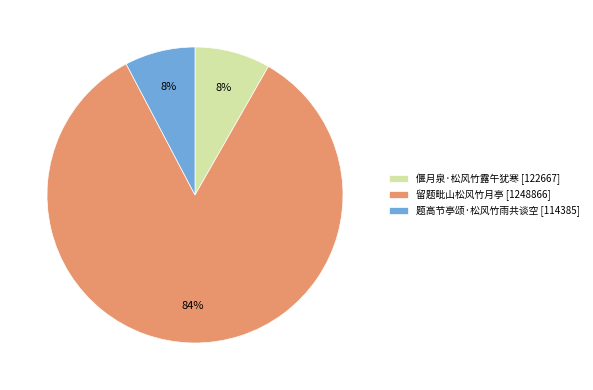

Does 偃月泉·松风竹露午犹寒 [122667] account for over 50% of the chart?

No